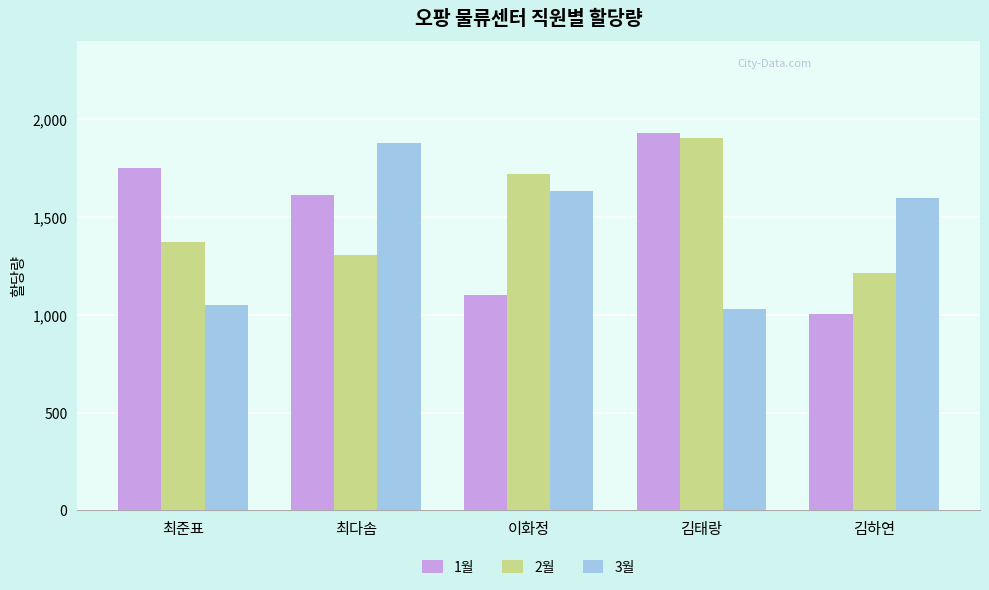

What is the average value of the 2월 series?

1503